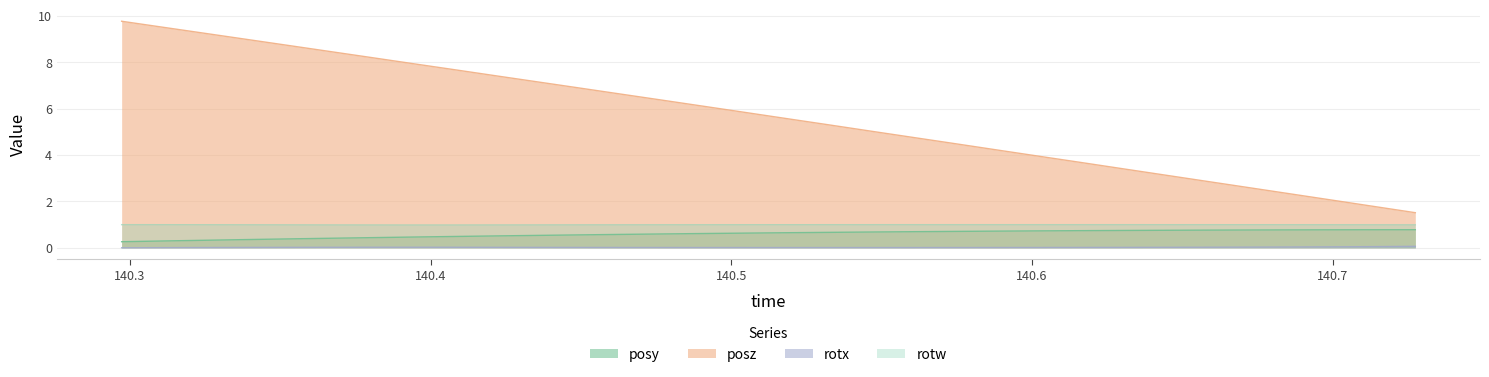

Rank the series by their maximum value, from lowest to highest.

rotx, posy, rotw, posz